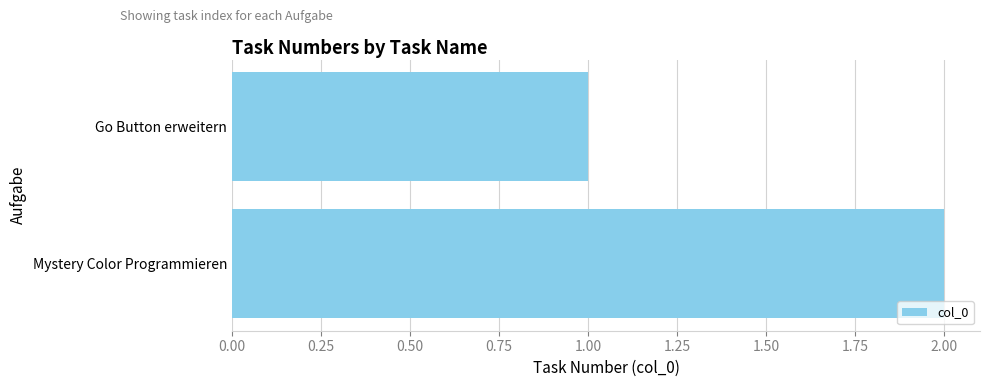

How many bars are there in total?

2